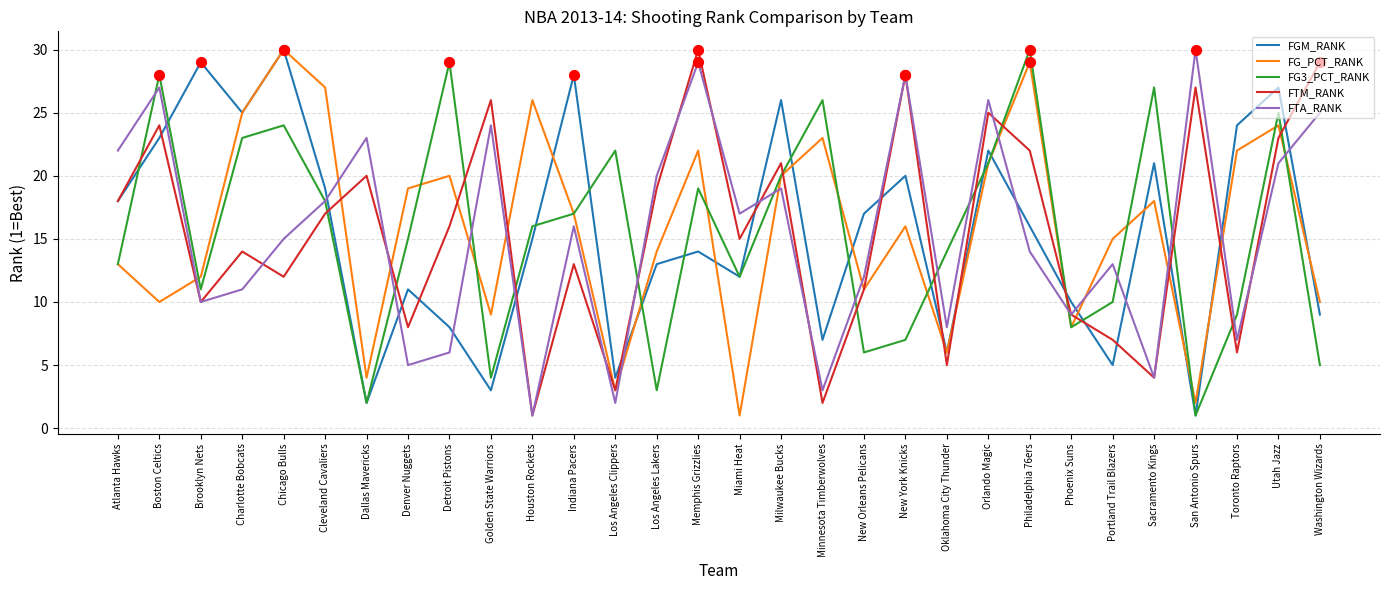

Which series has the largest total across all categories?

FG_PCT_RANK